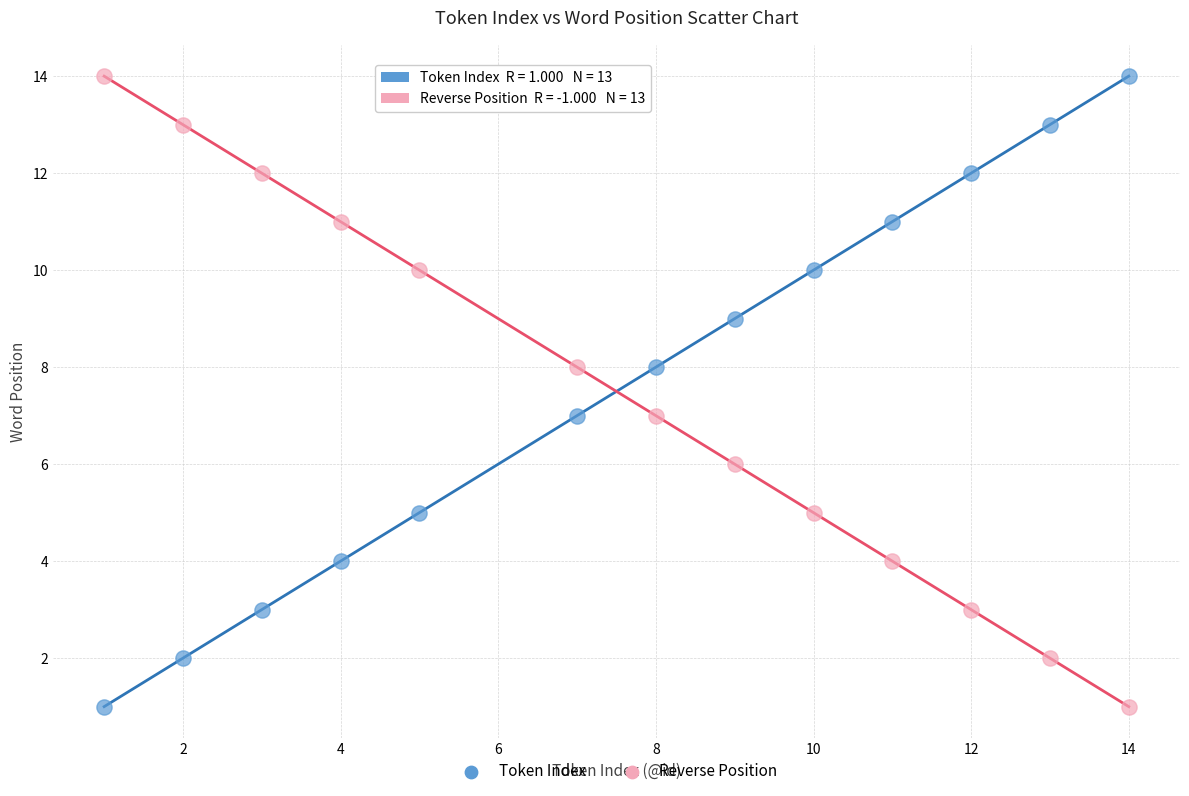

What is the X range (max minus min) for the scatter plot?

13